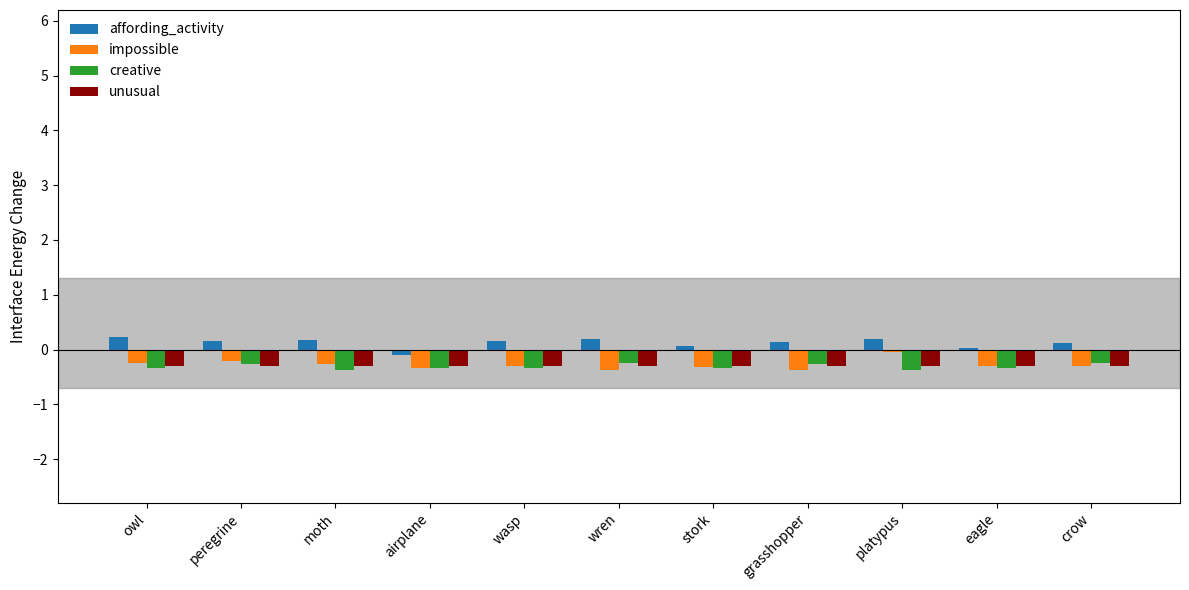

What is the maximum value for unusual?

-0.3